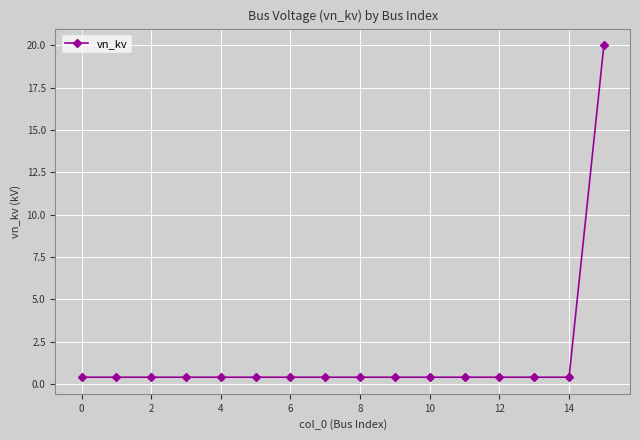

What is the maximum value shown in the chart?

20.0